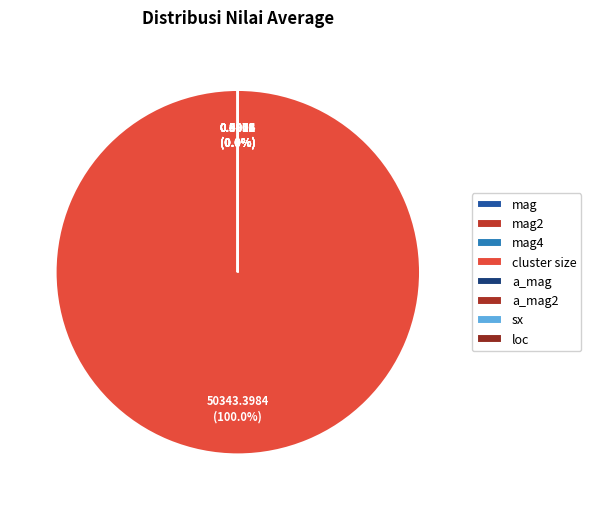

What percentage is the cluster size slice, to the nearest percent?

100%